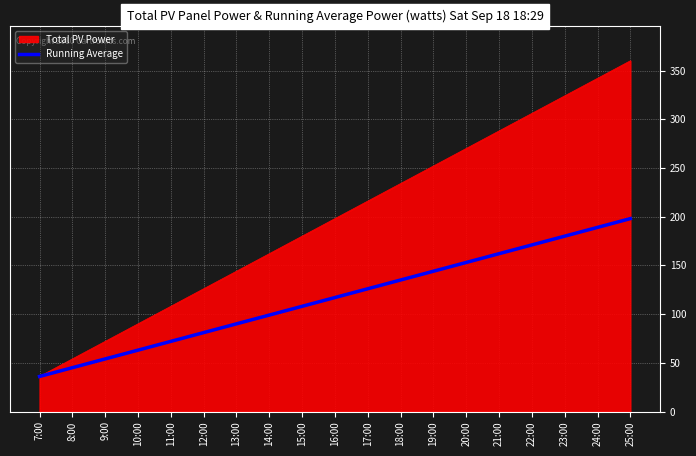

Which label corresponds to the smallest value in the chart?

7:00